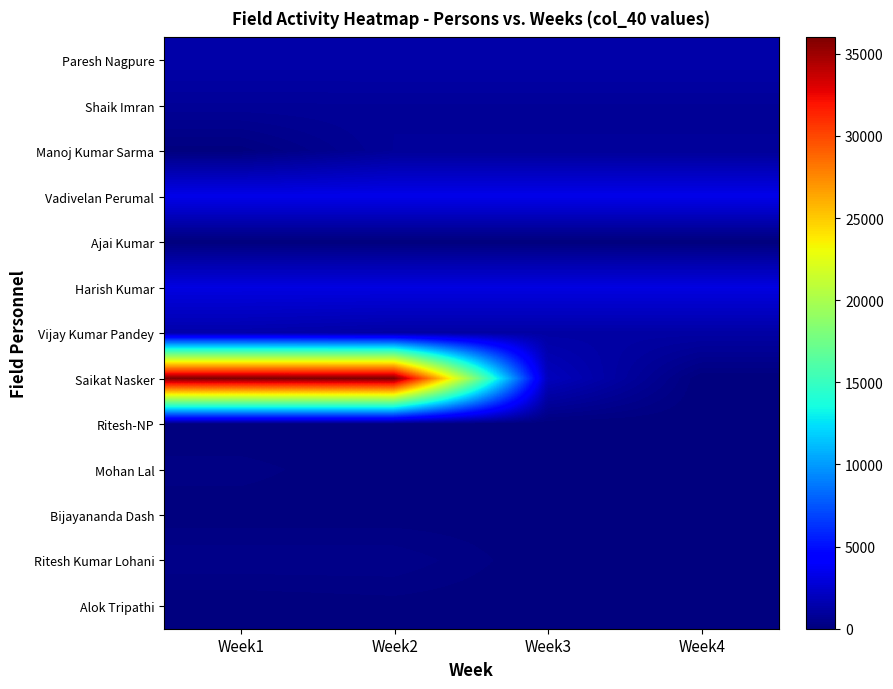

Between Week1 and Week4, which series saw the biggest shift?

Saikat Nasker